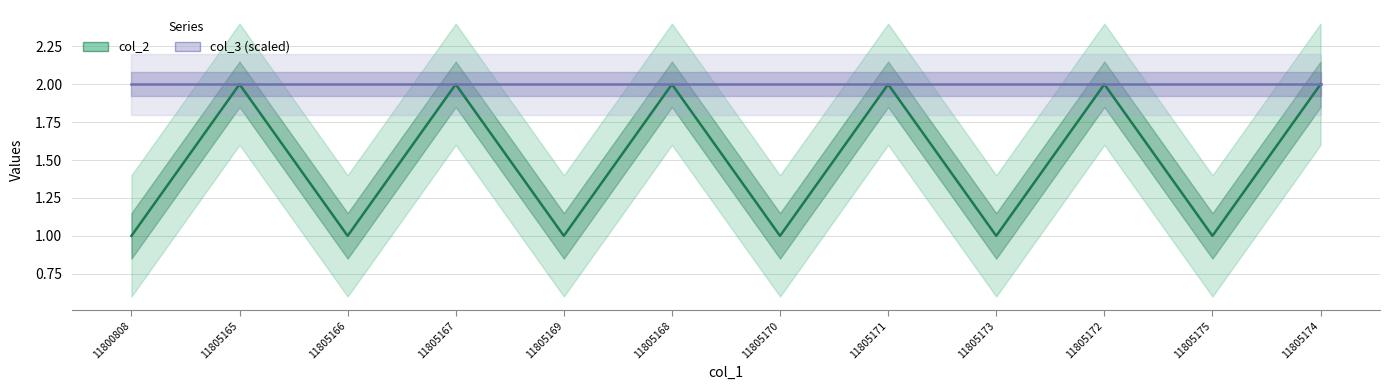

Which series has the largest range (max minus min)?

col_2